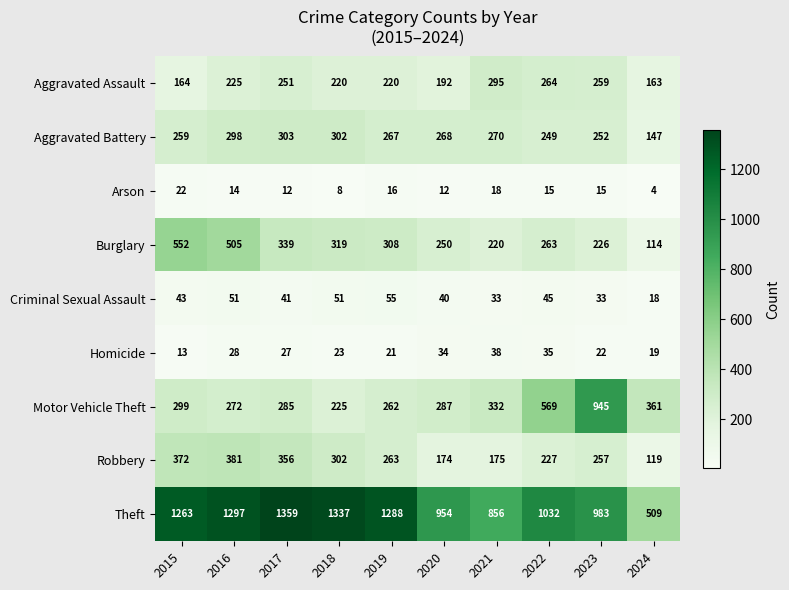

Which series has the widest spread of values?

Theft